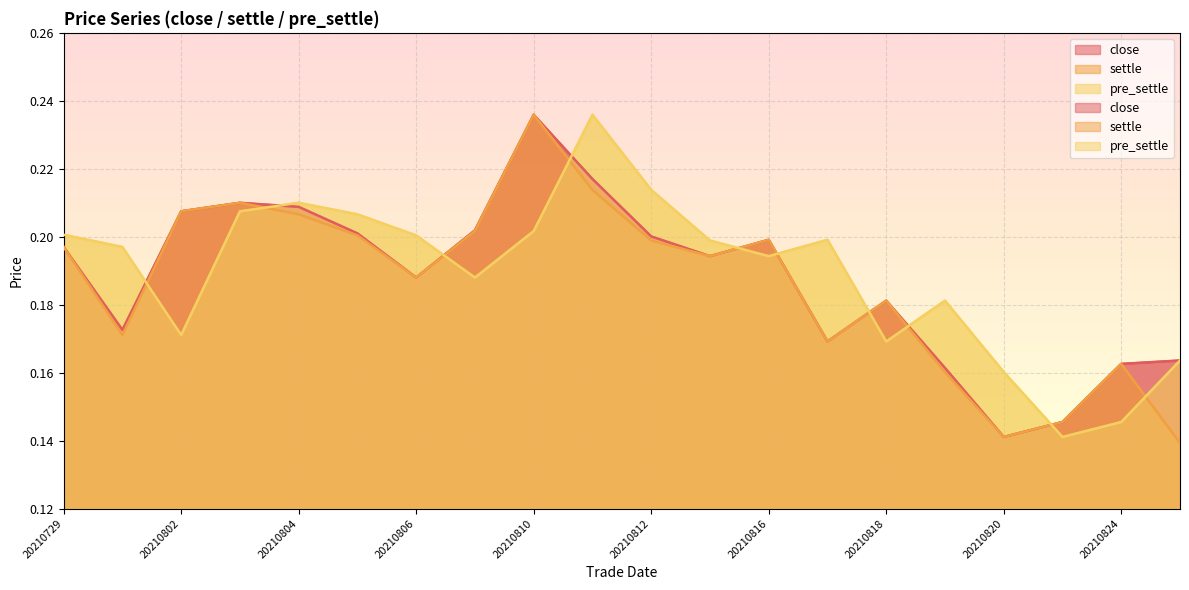

What is the maximum value for settle?

0.2